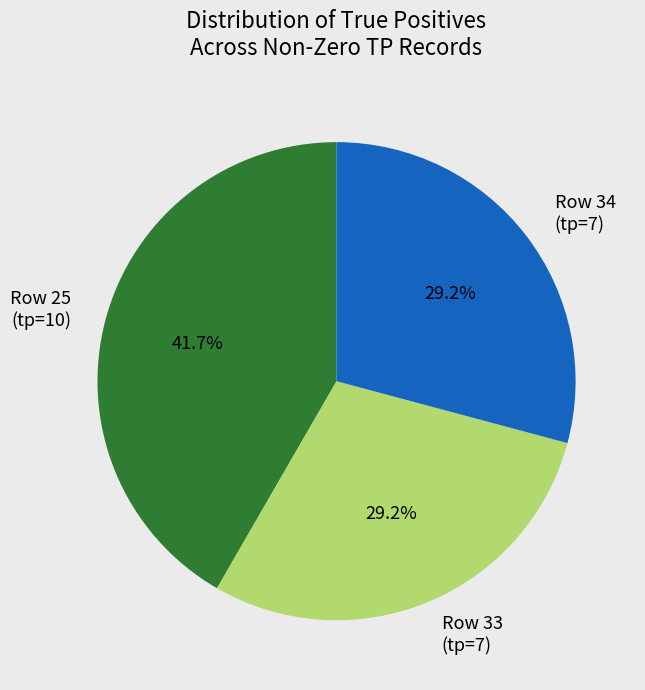

What is the ratio of the value at Row 25 (tp=10) to the value at Row 34 (tp=7)?

1.4